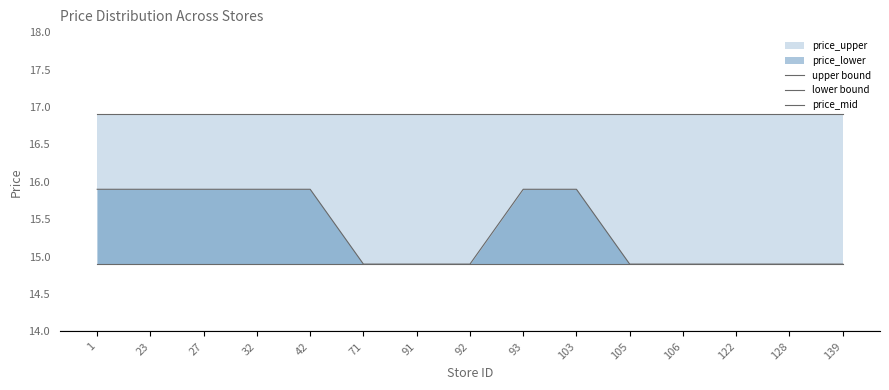

The value of lower bound at 122 is 14.9. True or false?

True